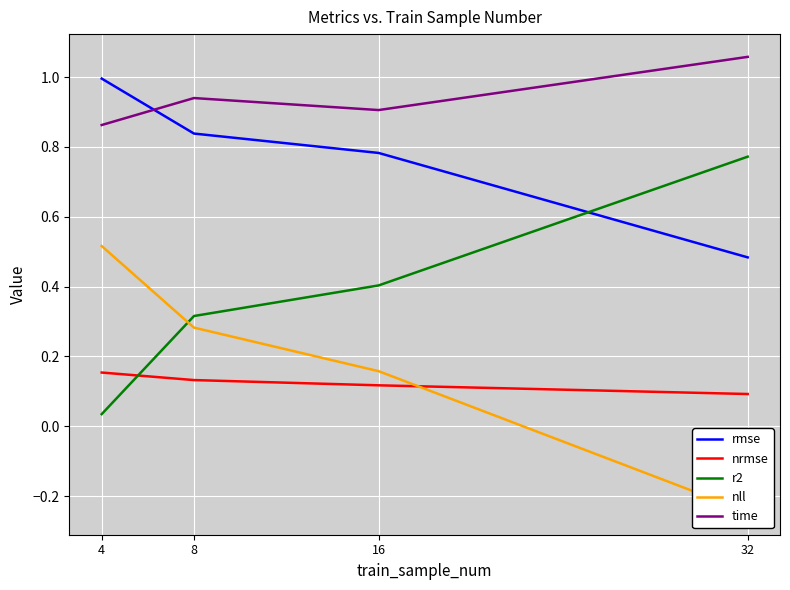

Reading left to right, extract all data points from this chart.

rmse: 4=1.0	8=0.8	16=0.8	32=0.5
nrmse: 4=0.2	8=0.1	16=0.1	32=0.1
r2: 4=0.0	8=0.3	16=0.4	32=0.8
nll: 4=0.5	8=0.3	16=0.2	32=-0.2
time: 4=0.9	8=0.9	16=0.9	32=1.1